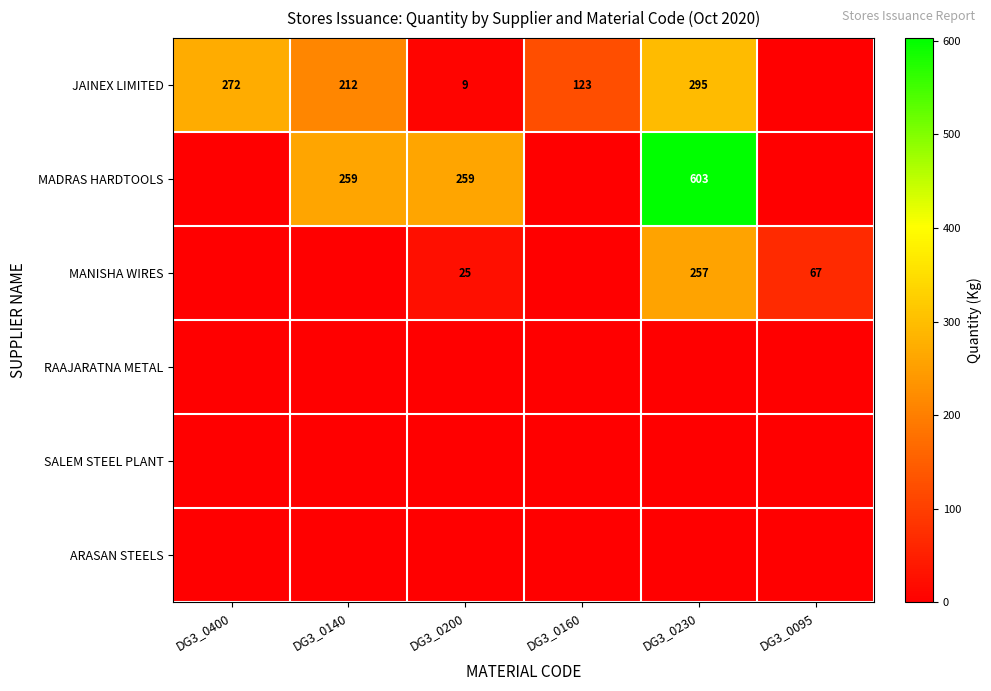

Between DG3_0230 and DG3_0400, which is larger?

DG3_0230